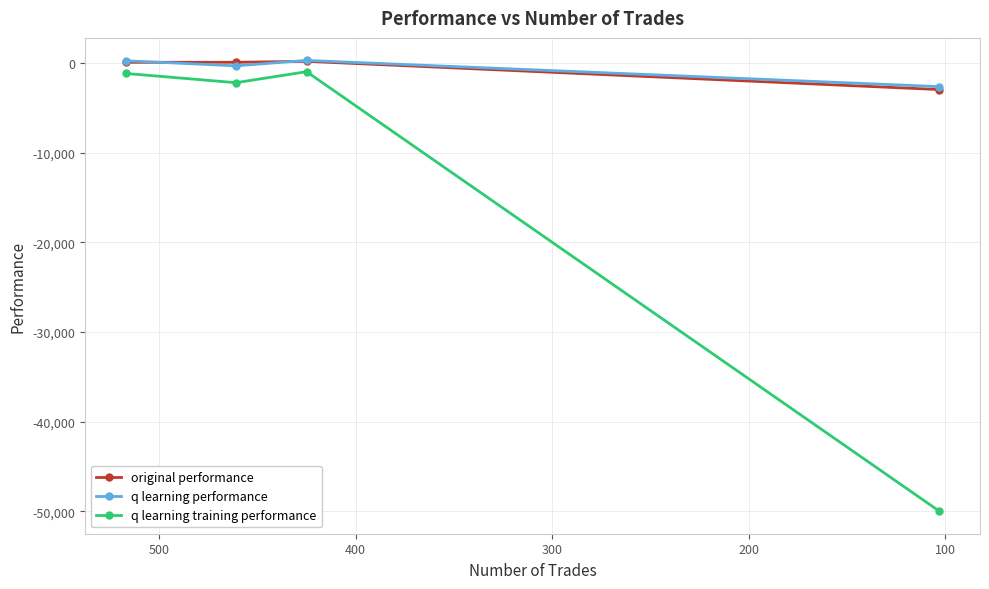

How many data points does each series have?

4